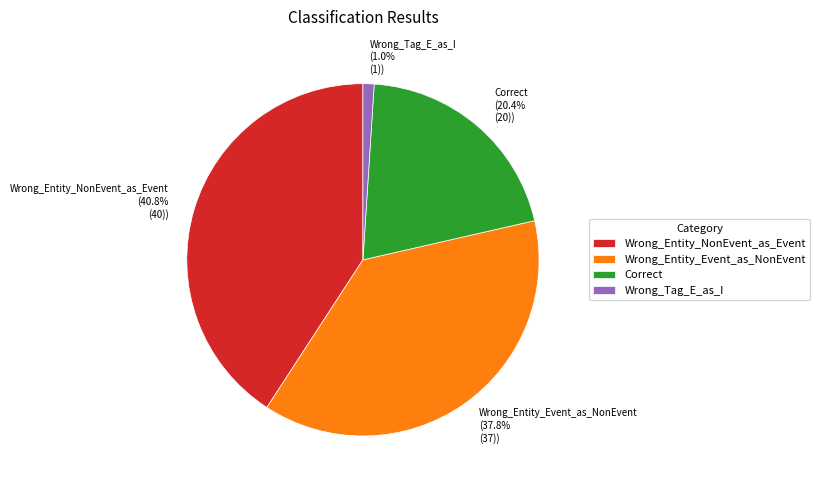

To the nearest percent, what portion does Wrong_Entity_Event_as_NonEvent represent?

38%